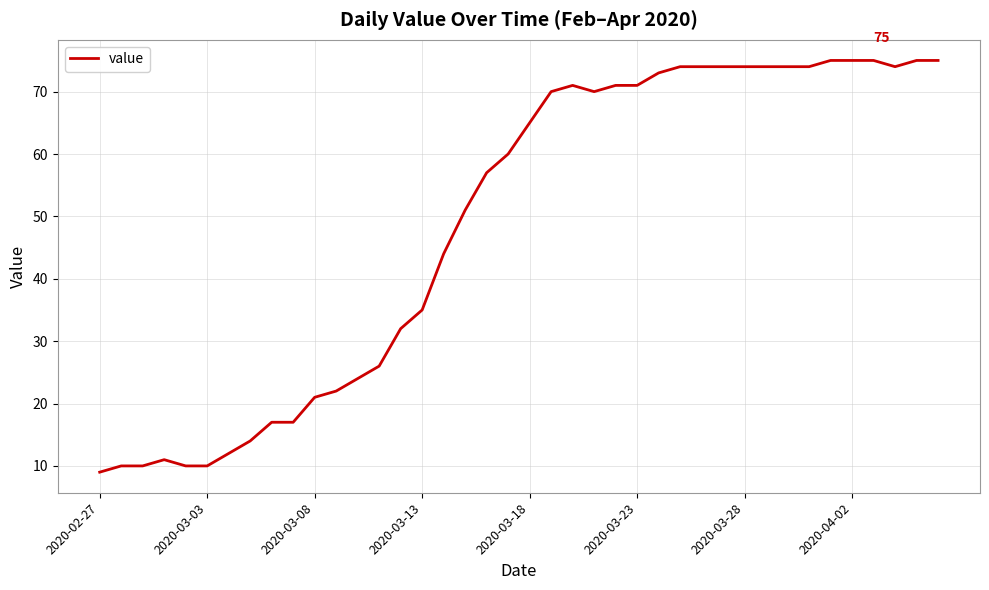

What is the greatest value displayed?

75